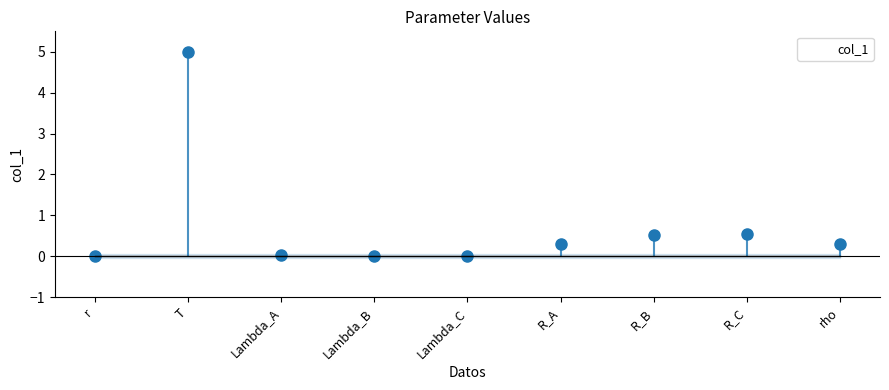

How many data points does each series have?

9